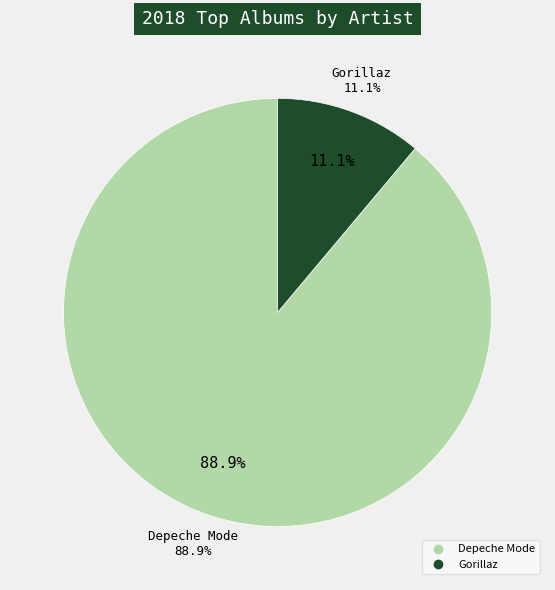

What percentage is the Gorillaz slice, to the nearest percent?

11%